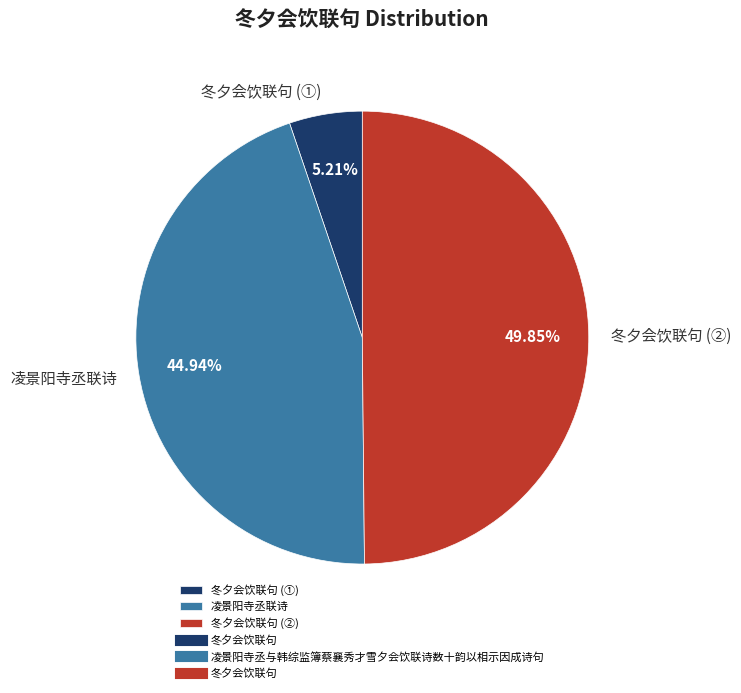

Does 冬夕会饮联句 (①) account for over 50% of the chart?

No